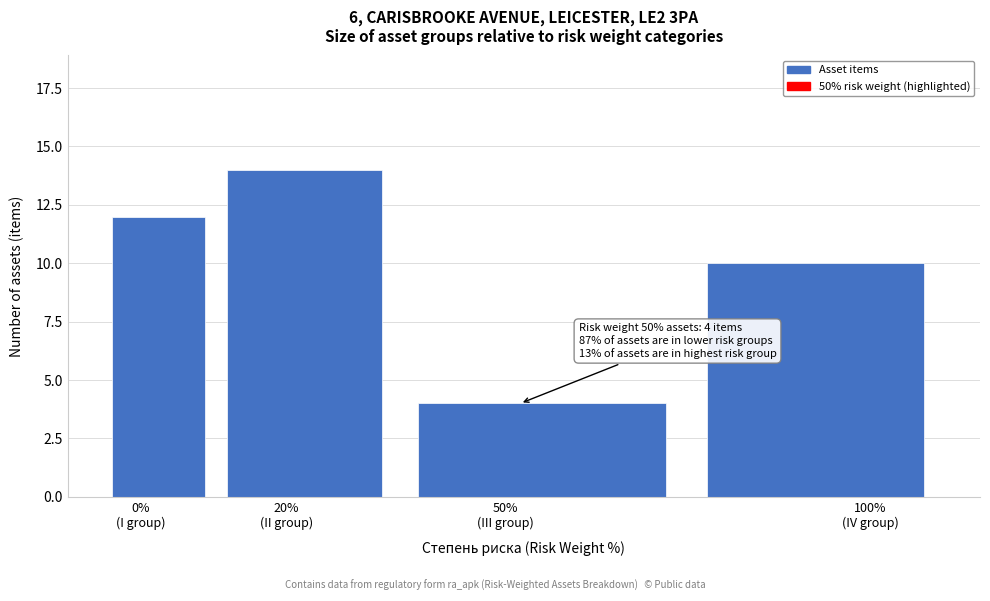

Reading left to right, list all the values displayed in this chart.

12	14	4	10